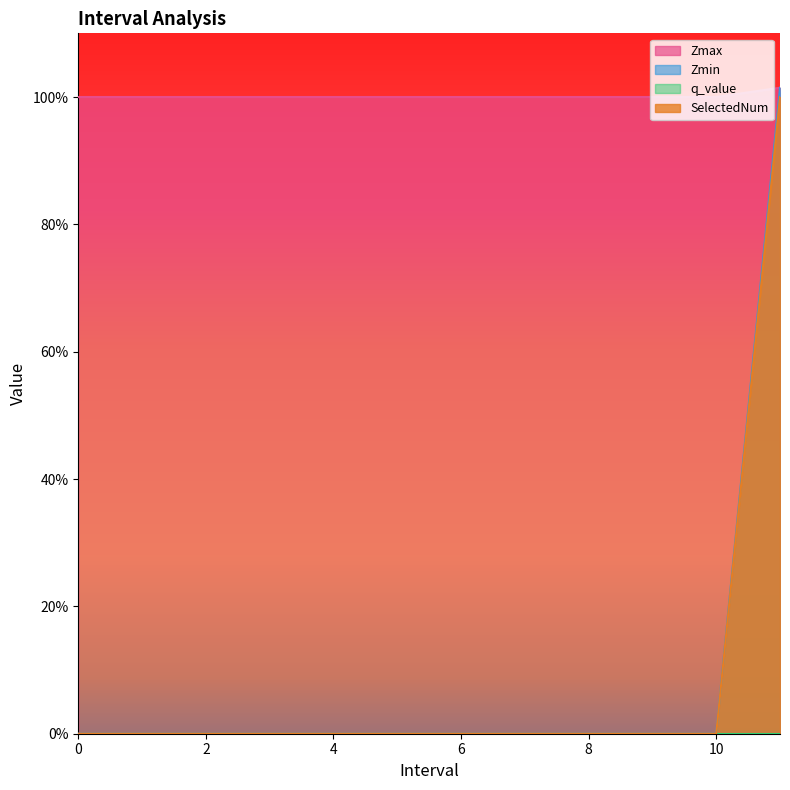

True or false: SelectedNum and Zmin cross at least once.

False